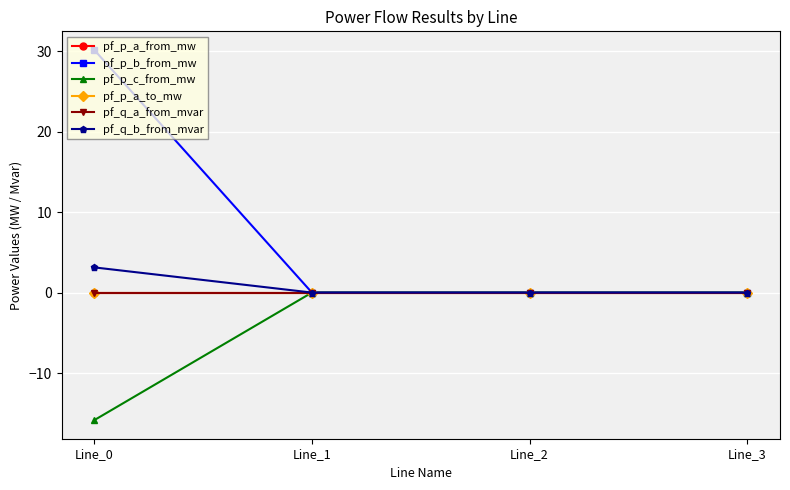

Does the chart have visible grid lines?

Yes